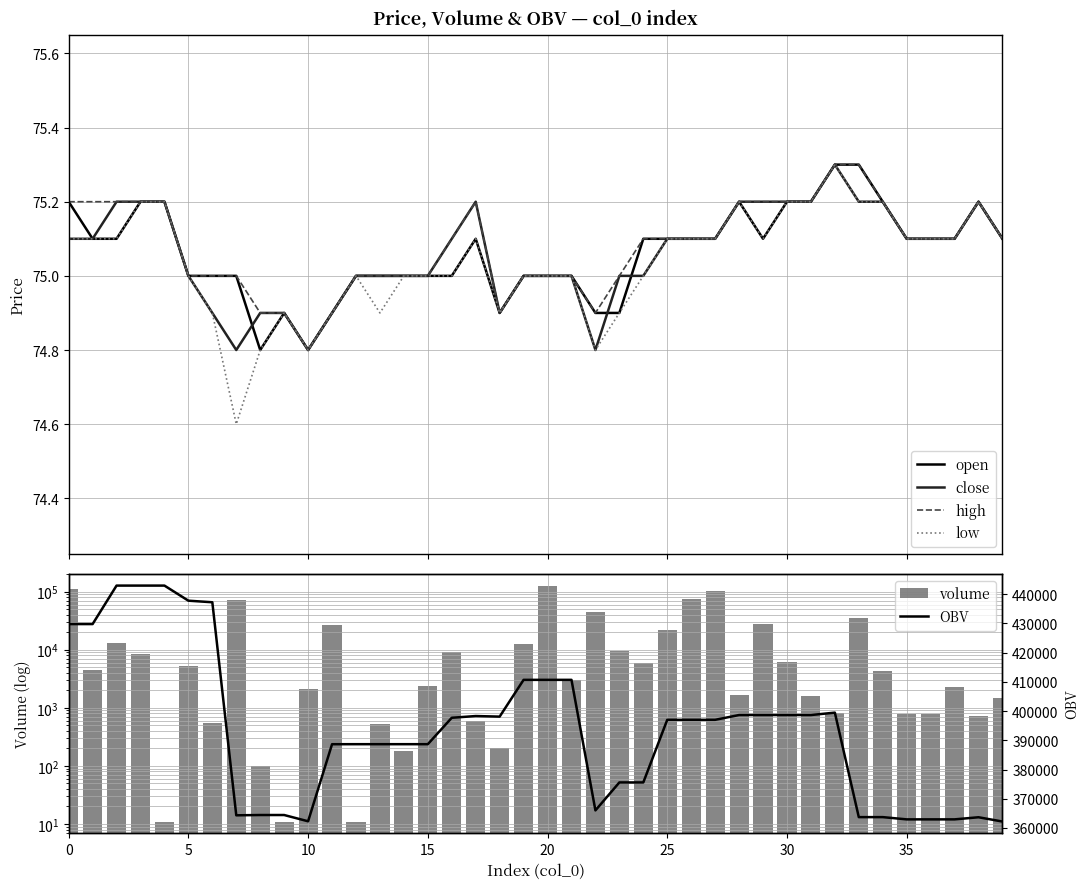

Are the bars grouped side by side (vs. stacked)?

Yes